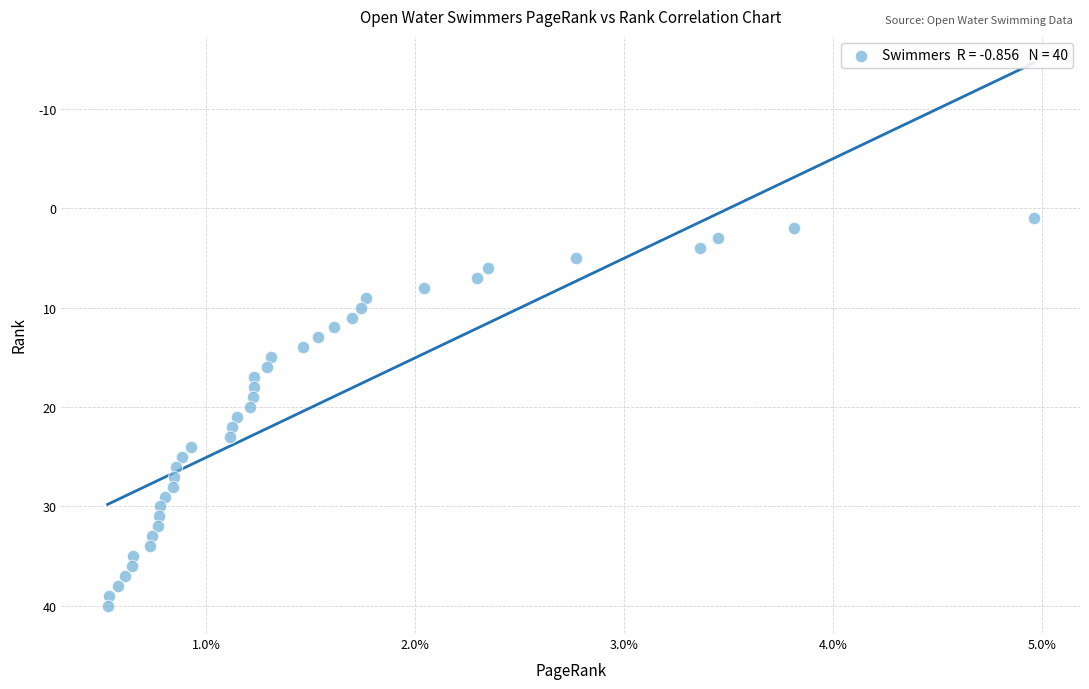

What is the range of Y values (max minus min)?

39